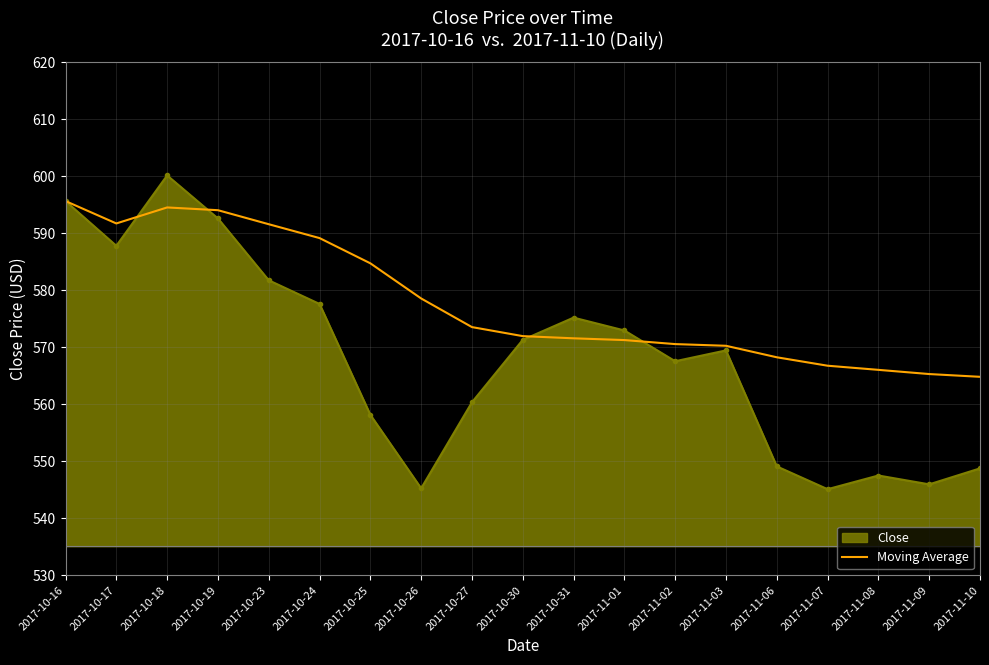

The value of Close at 2017-10-23 is 581.8. True or false?

True